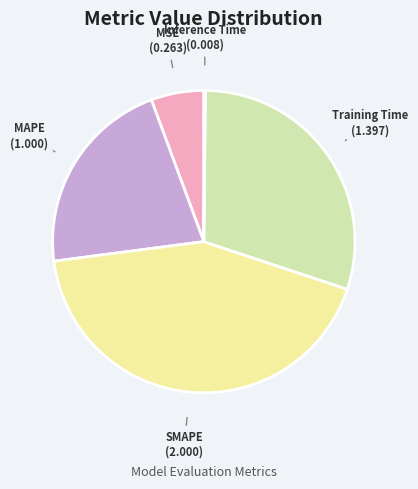

What is the largest slice in the pie chart?

SMAPE